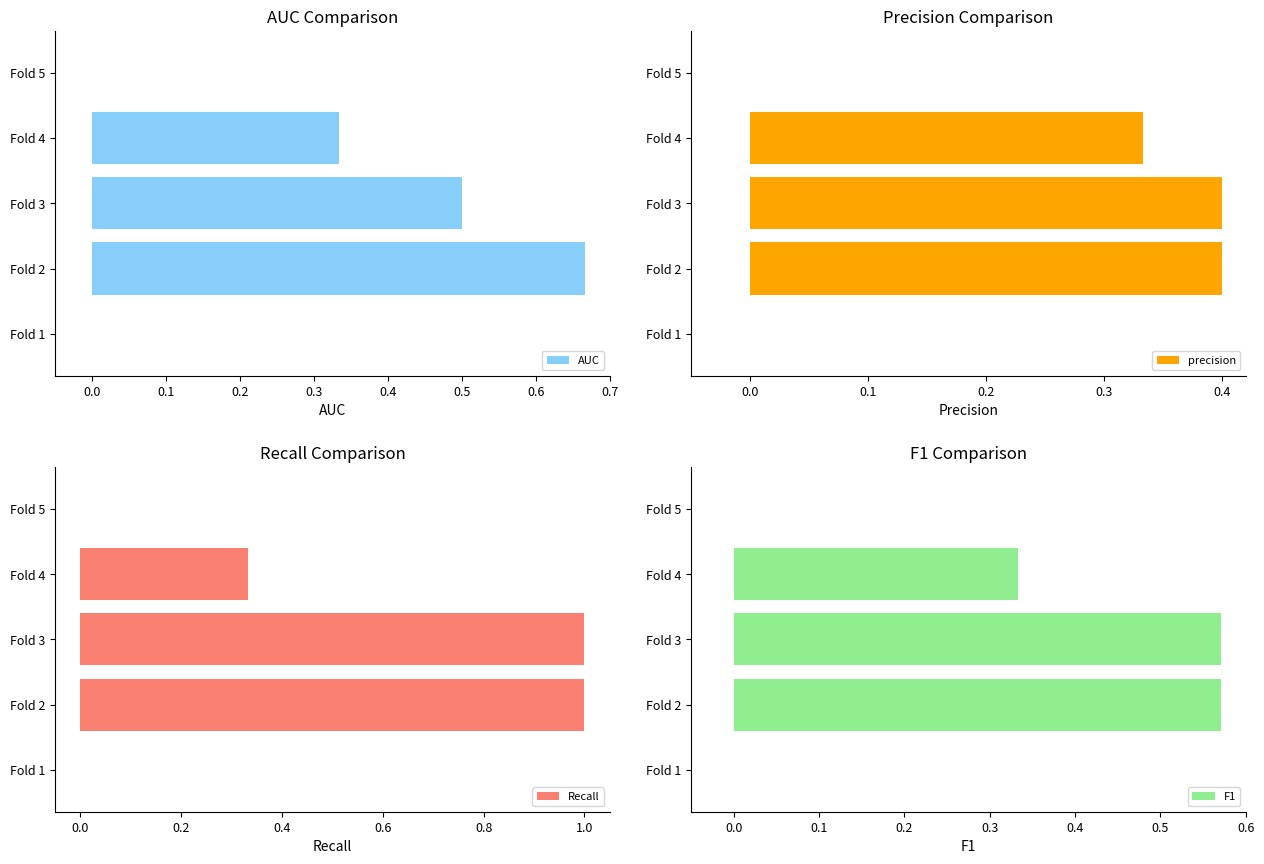

What is the sum of all AUC values?

1.5